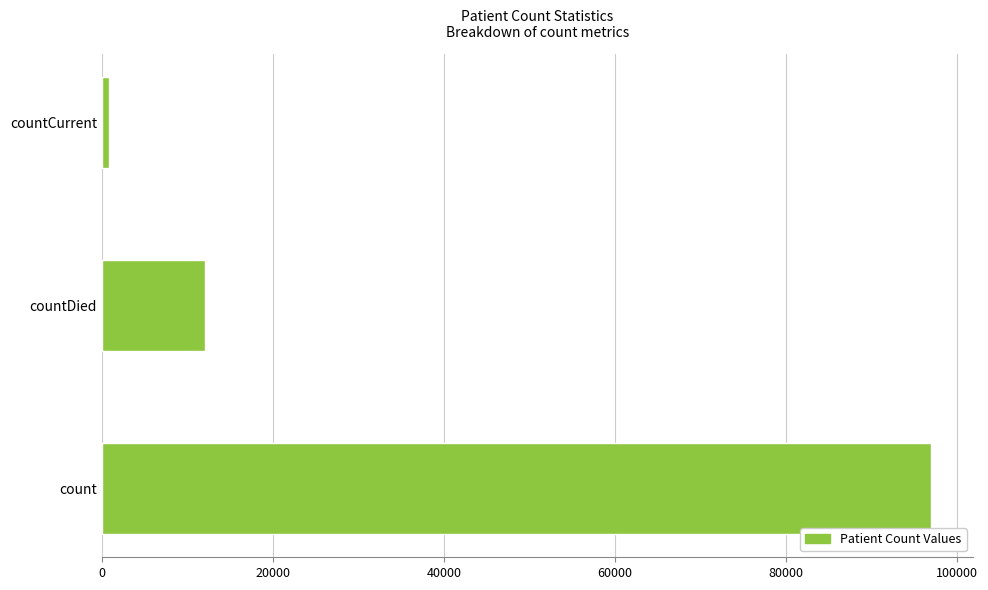

List the labels in order of value, largest first.

count, countDied, countCurrent